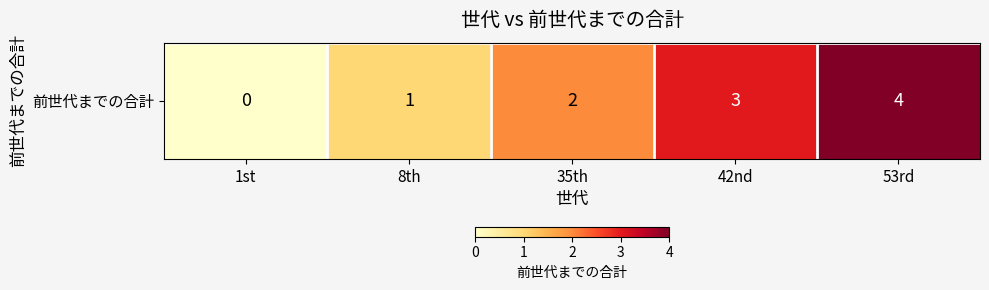

Reading right to left, transcribe all the data shown in this chart.

53rd=4	42nd=3	35th=2	8th=1	1st=0